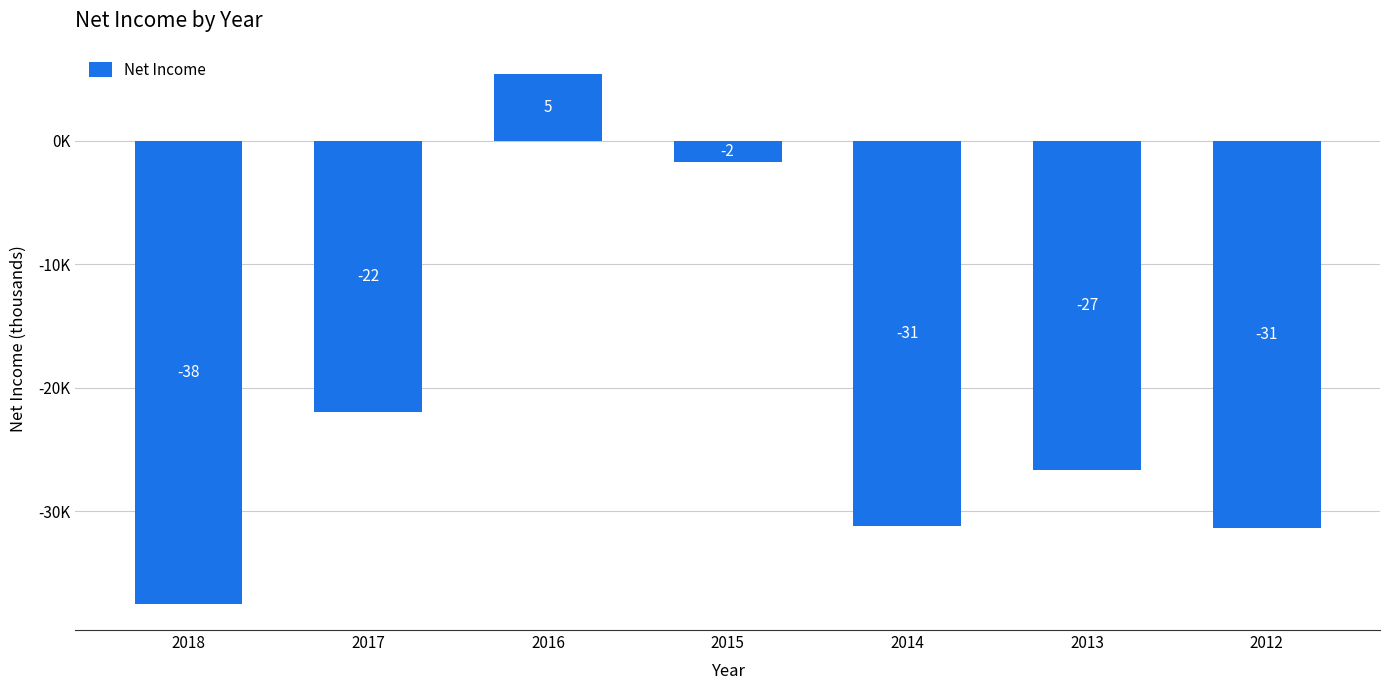

What is the difference between the maximum and minimum values?

42900